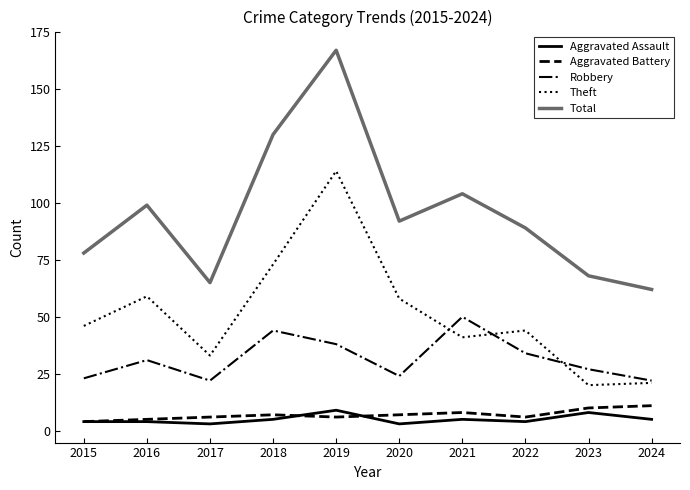

Is it true that Total equals 182 at 2018?

False